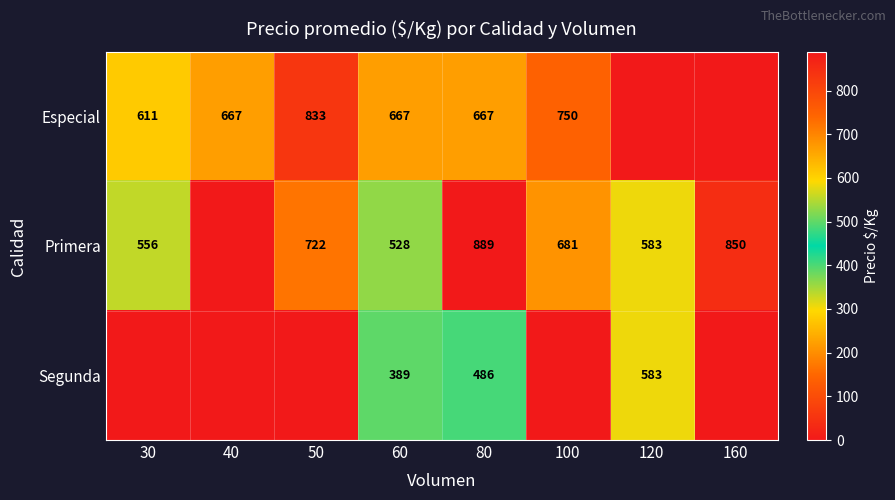

What is the total value across all series at 80?

2042